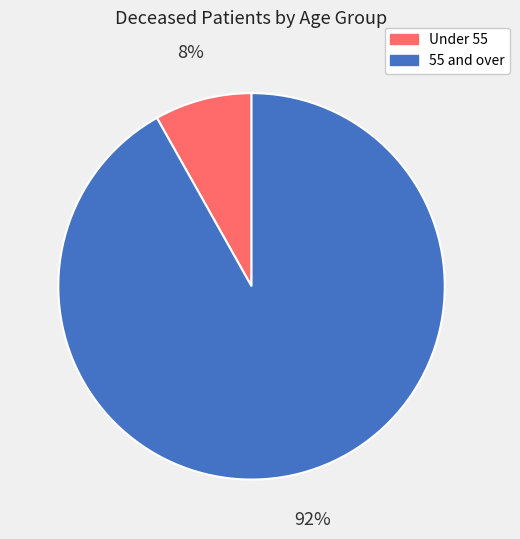

To the nearest percent, what is the average slice percentage?

50%